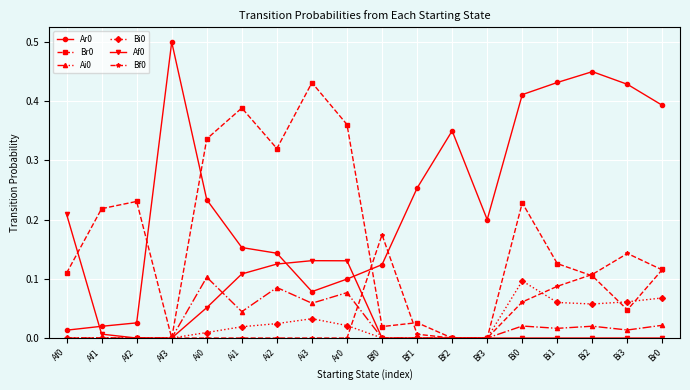

What is the label of the 15th point from the right?

Af3